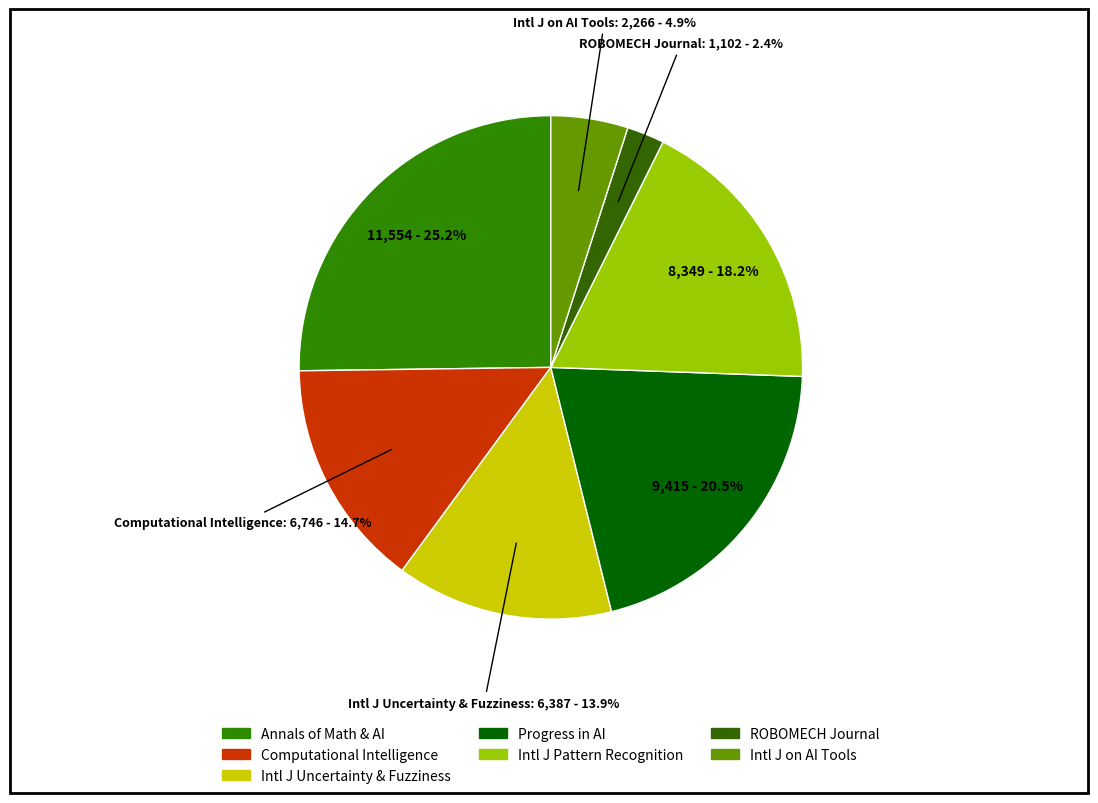

Count the number of slices in the pie.

7